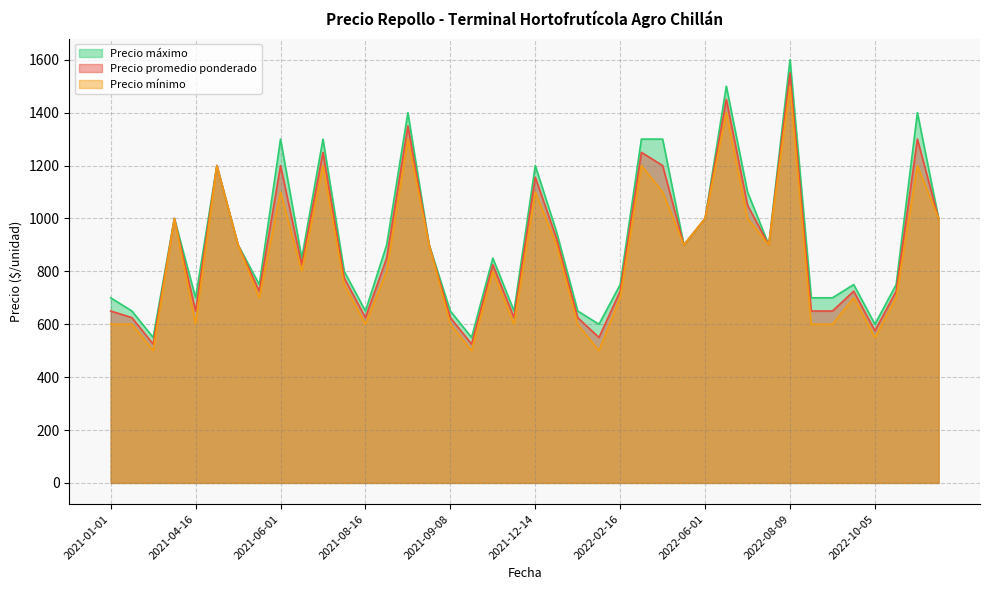

At which category does Precio máximo reach its first local valley?

2021-02-05